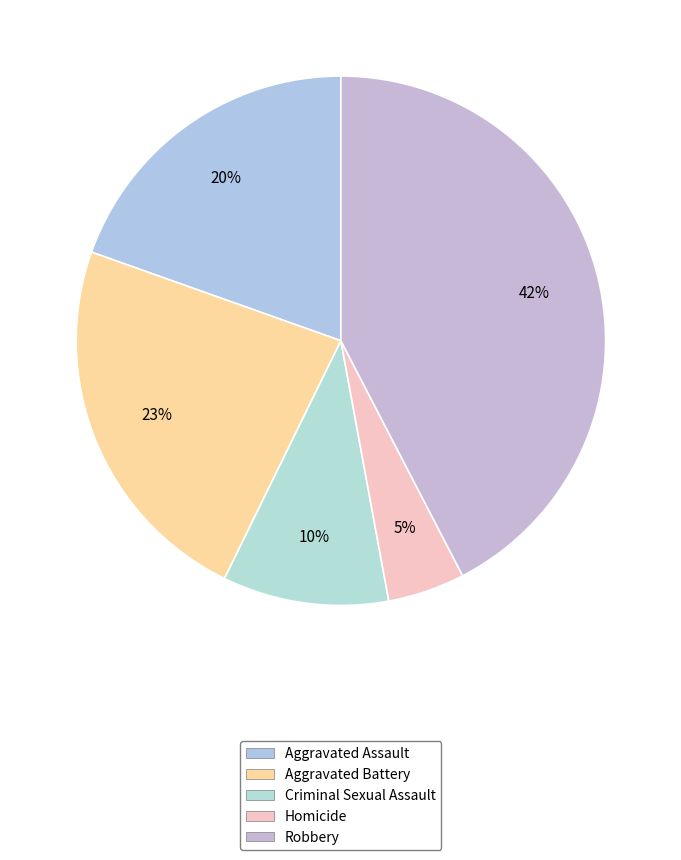

Does any single category account for the majority?

No